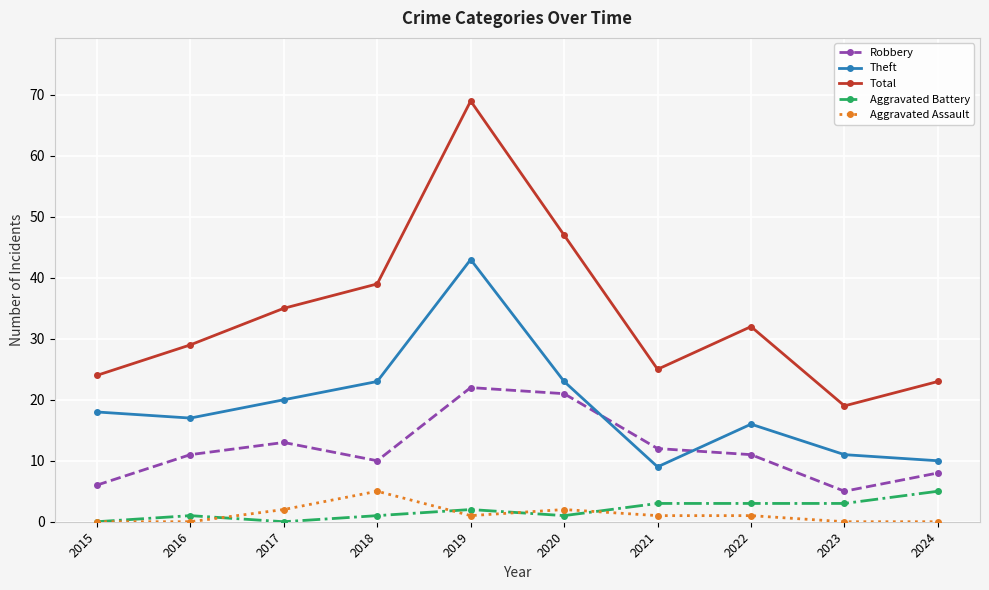

True or false: Robbery and Aggravated Assault cross at least once.

False